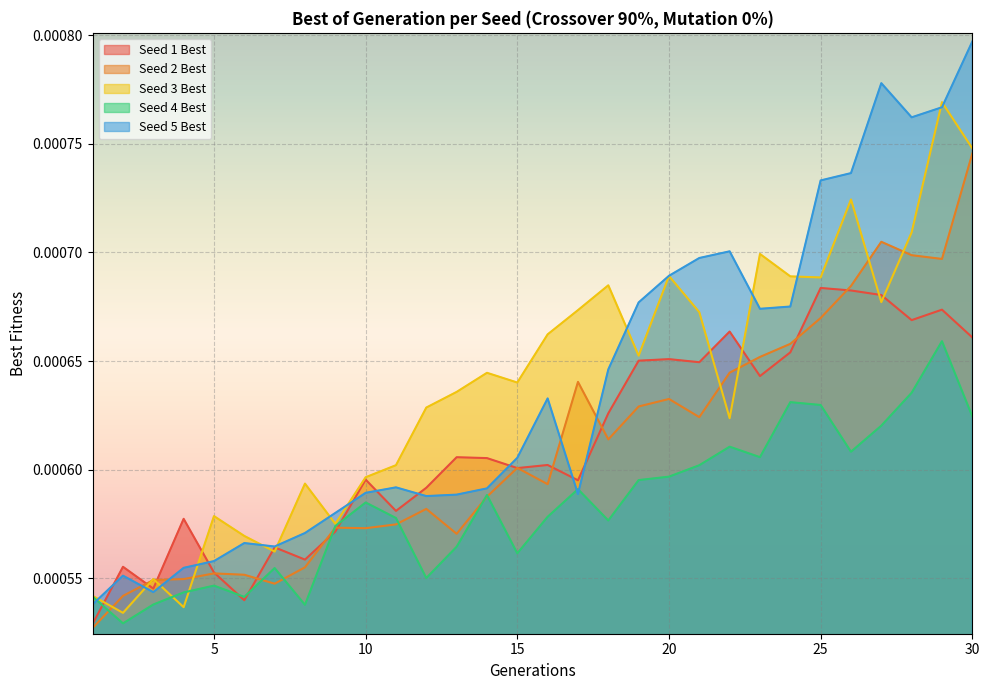

Which category has the highest value across all series?

30